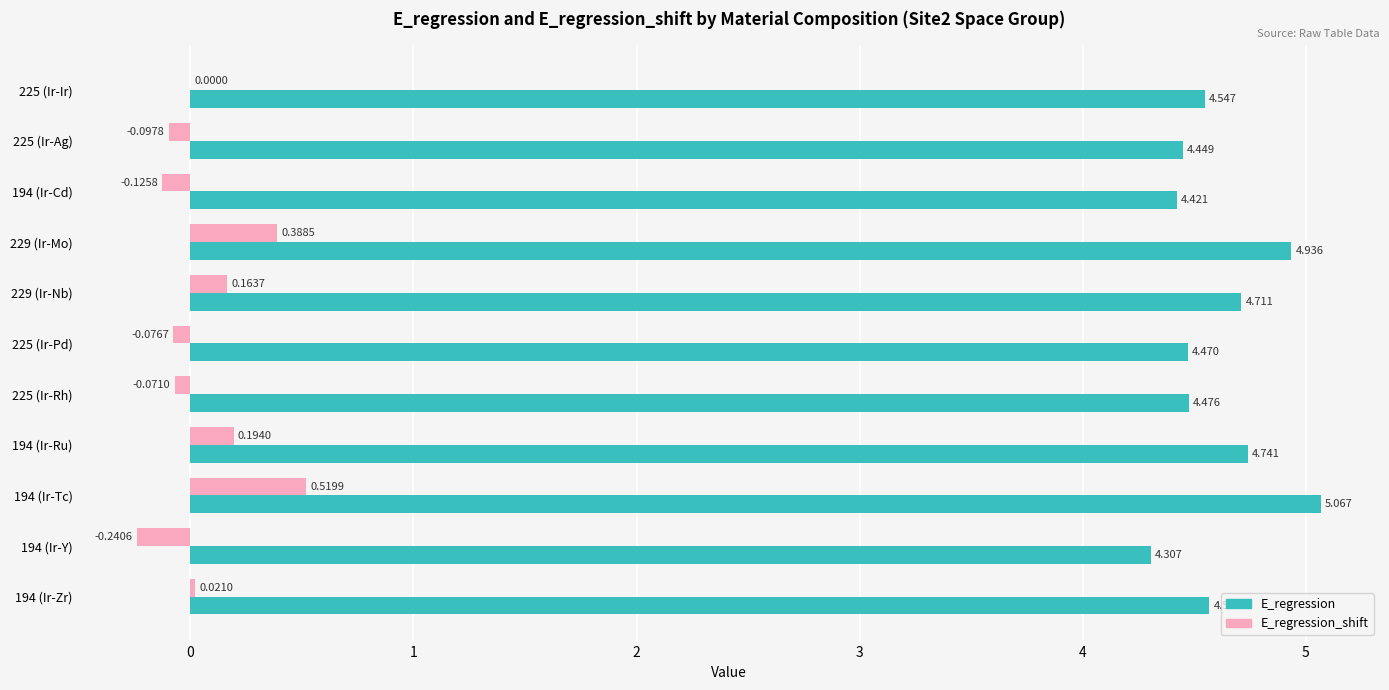

What are all the series names shown in the legend?

E_regression, E_regression_shift